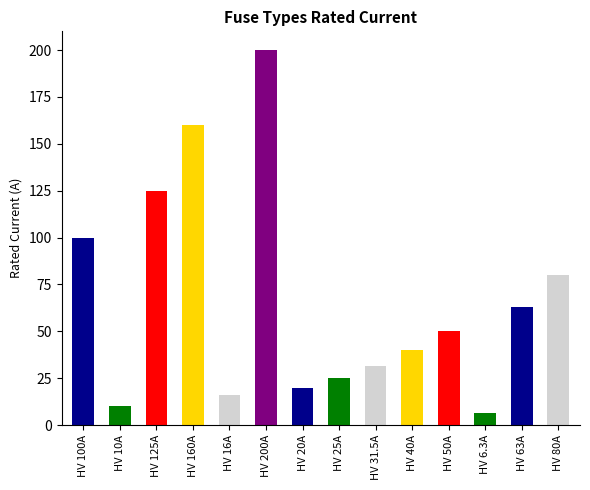

Approximately how many times larger is the value at HV 50A compared to HV 40A?

1.2